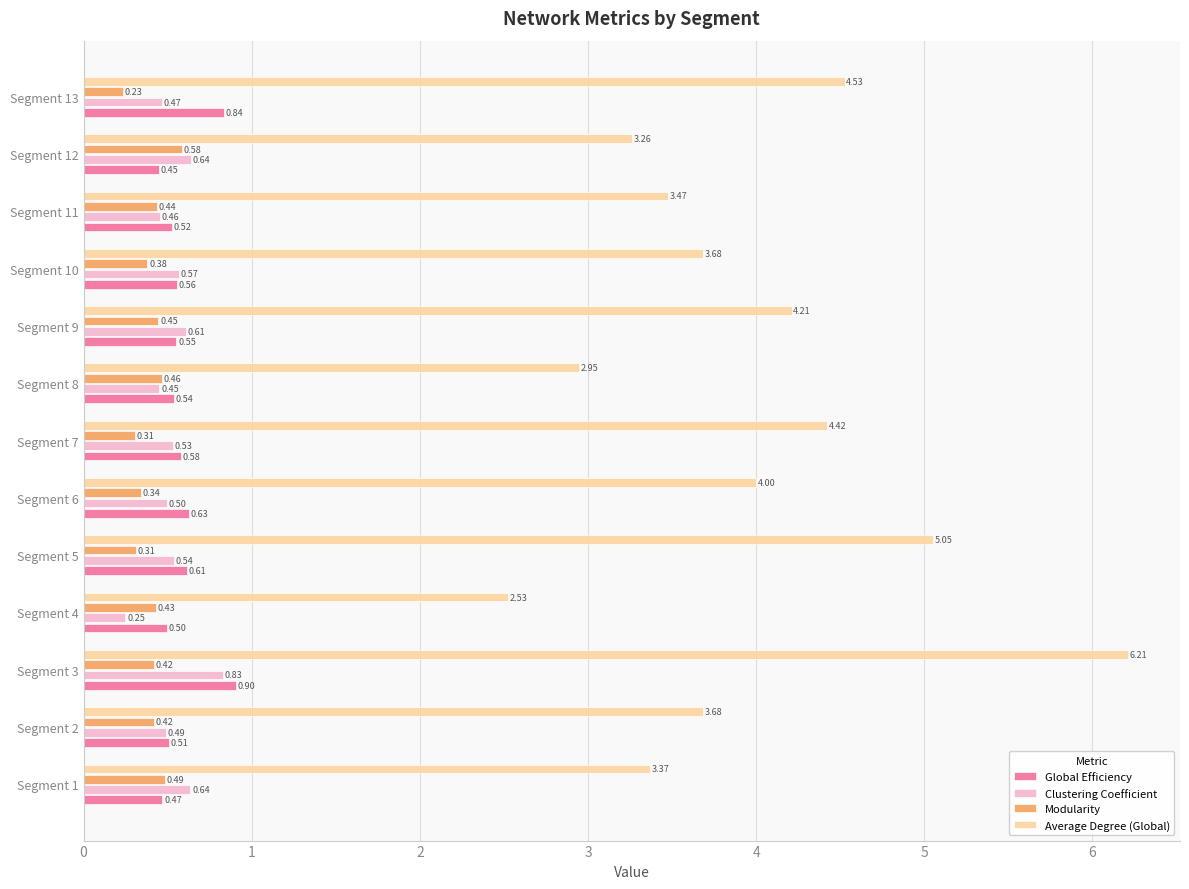

What is the sum of all Average Degree (Global) values?

51.4